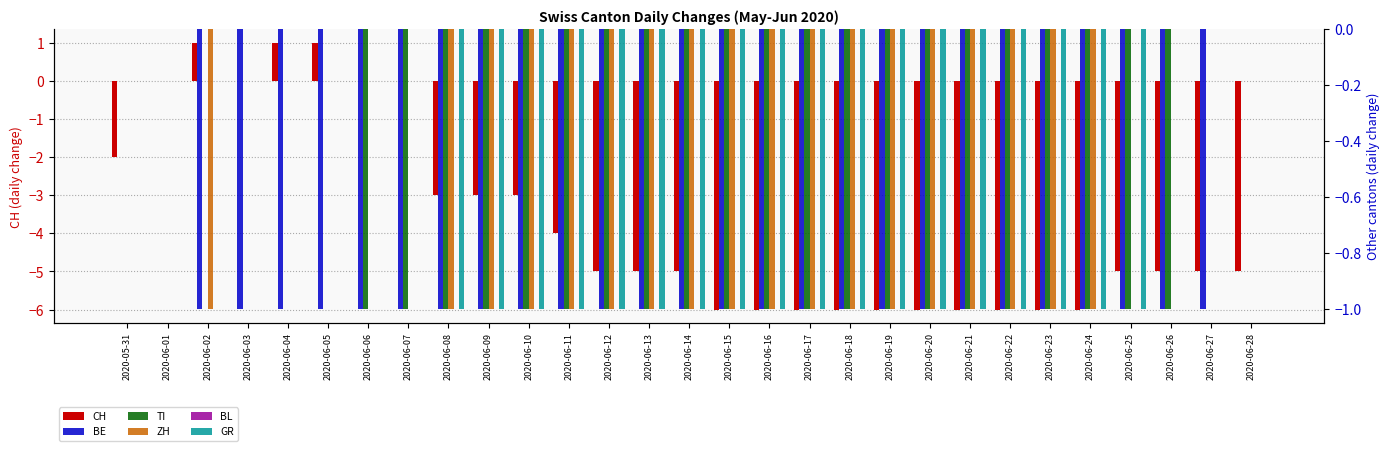

At which category is the sum across all series the highest?

2020-06-01